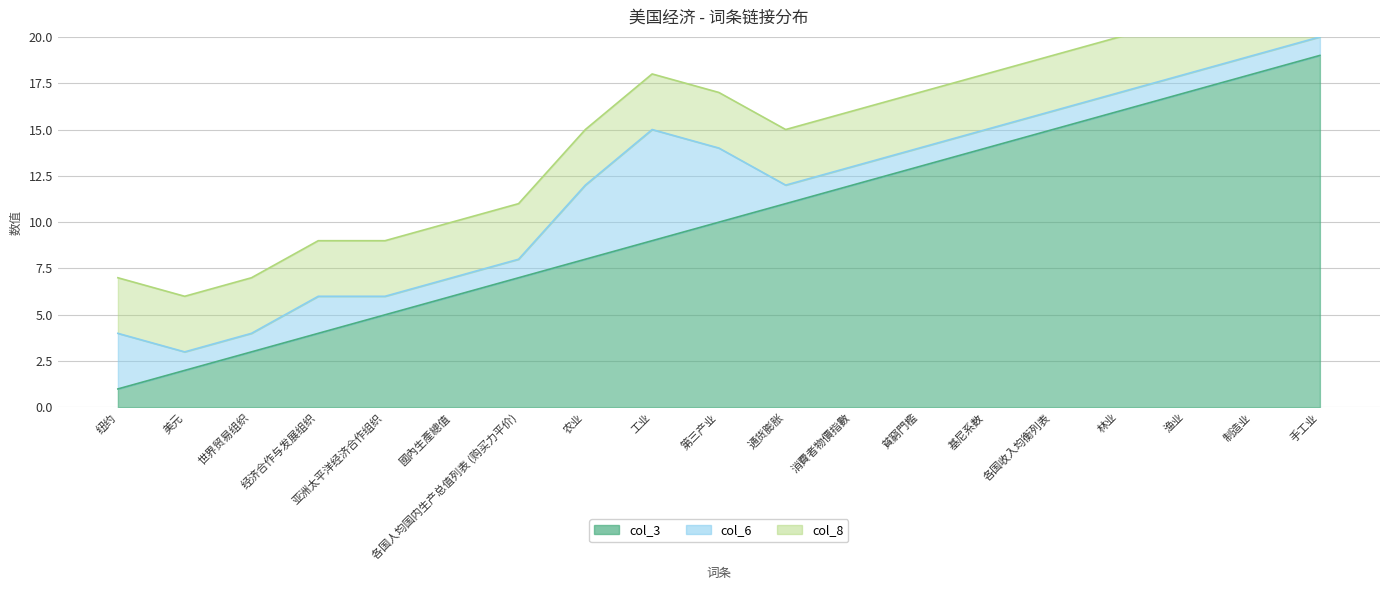

Reading left to right, extract all data points from this chart.

col_3: 纽约=1	美元=2	世界贸易组织=3	经济合作与发展组织=4	亚洲太平洋经济合作组织=5	國內生產總值=6	各国人均国内生产总值列表 (购买力平价)=7	农业=8	工业=9	第三产业=10	通货膨胀=11	消費者物價指數=12	貧窮門檻=13	基尼系数=14	各国收入均衡列表=15	林业=16	渔业=17	制造业=18	手工业=19
col_6: 纽约=3	美元=1	世界贸易组织=1	经济合作与发展组织=2	亚洲太平洋经济合作组织=1	國內生產總值=1	各国人均国内生产总值列表 (购买力平价)=1	农业=4	工业=6	第三产业=4	通货膨胀=1	消費者物價指數=1	貧窮門檻=1	基尼系数=1	各国收入均衡列表=1	林业=1	渔业=1	制造业=1	手工业=1
col_8: 纽约=3	美元=3	世界贸易组织=3	经济合作与发展组织=3	亚洲太平洋经济合作组织=3	國內生產總值=3	各国人均国内生产总值列表 (购买力平价)=3	农业=3	工业=3	第三产业=3	通货膨胀=3	消費者物價指數=3	貧窮門檻=3	基尼系数=3	各国收入均衡列表=3	林业=3	渔业=3	制造业=3	手工业=3